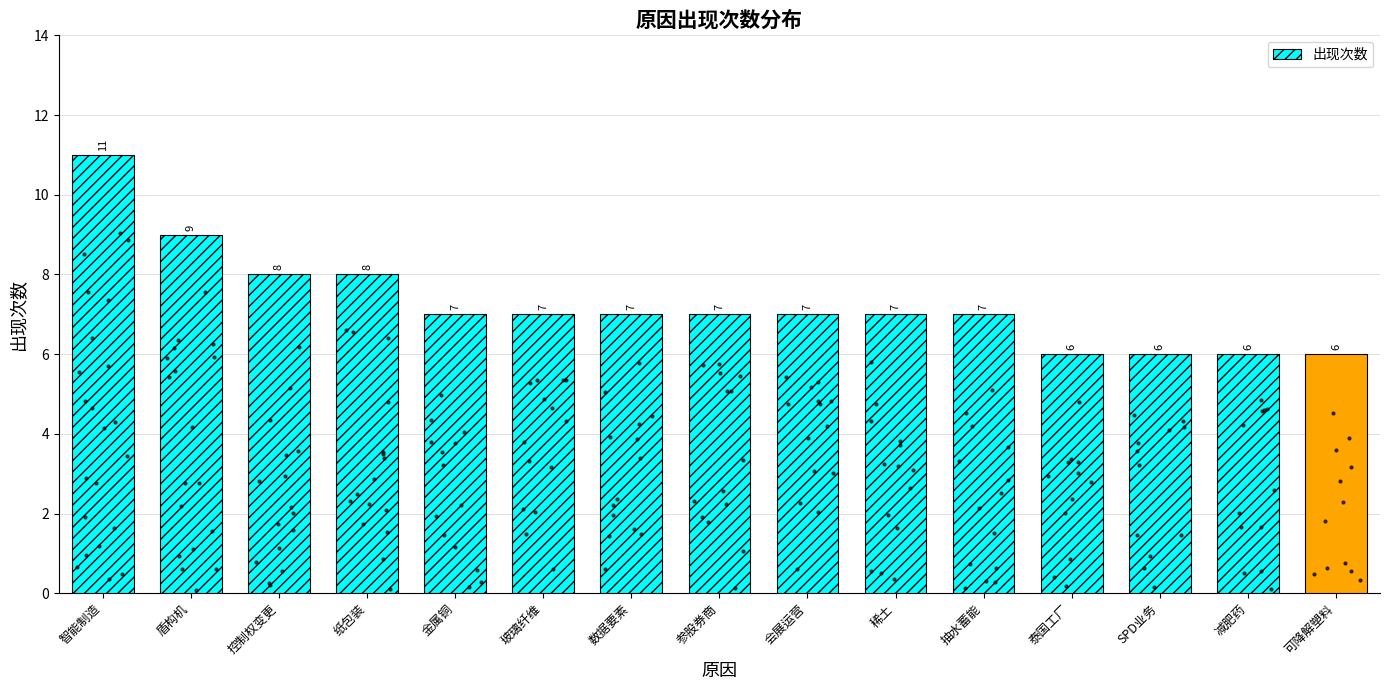

Between 会展运营 and 参股券商, which is larger?

会展运营